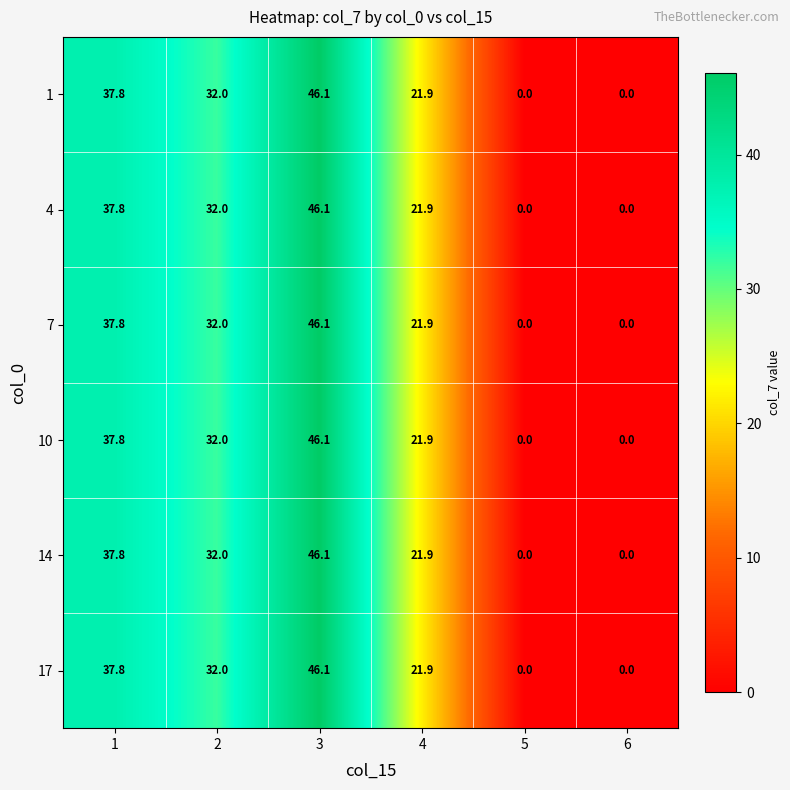

What is the difference between the 17 values at 1 and 3?

8.3